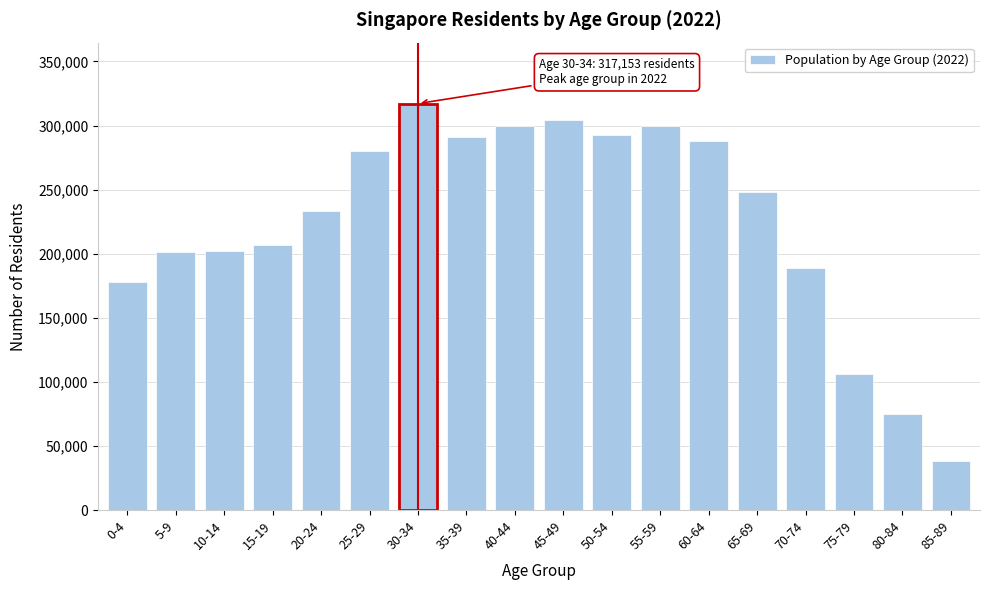

What is the change in value from 5-9 to 75-79?

-95568